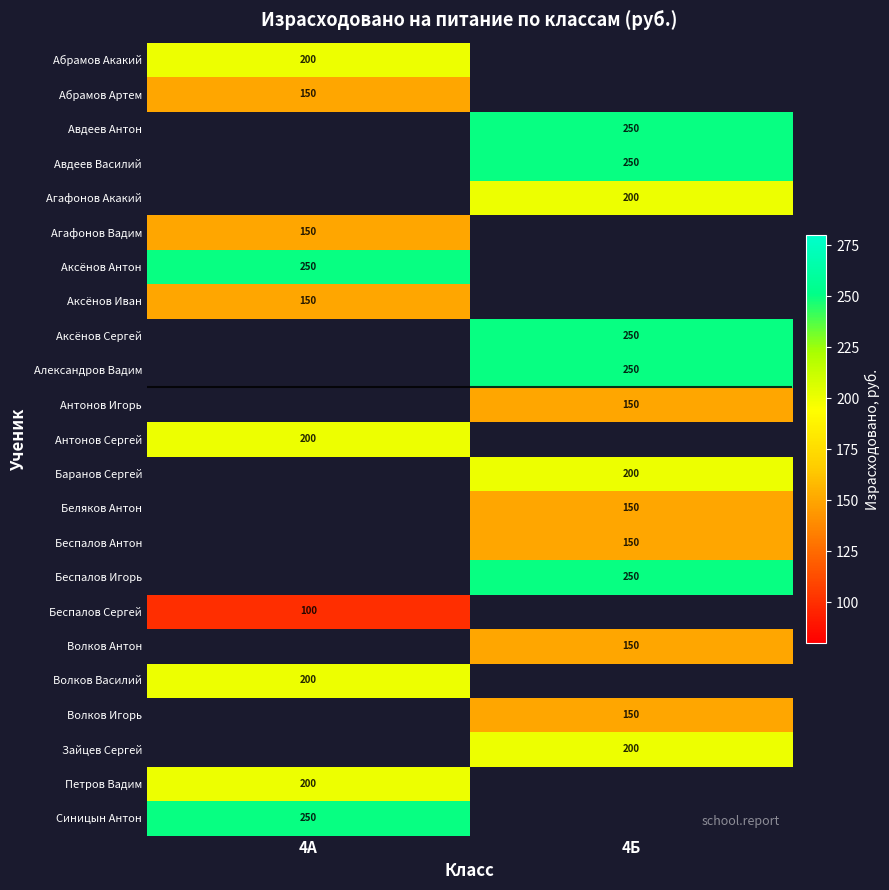

Which category has the highest value across all series?

4Б